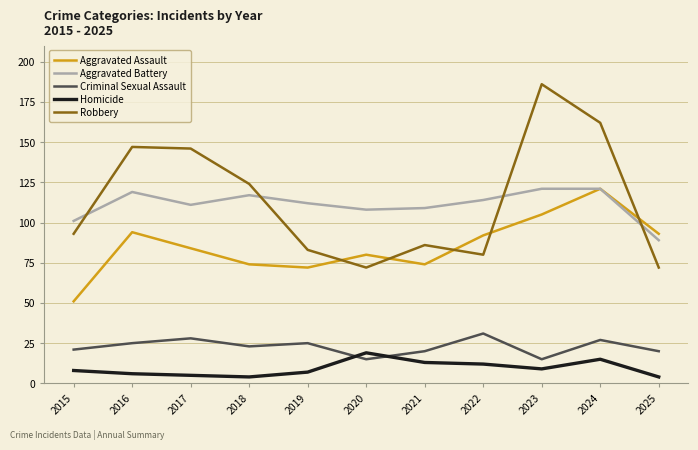

What is the smallest value displayed?

4